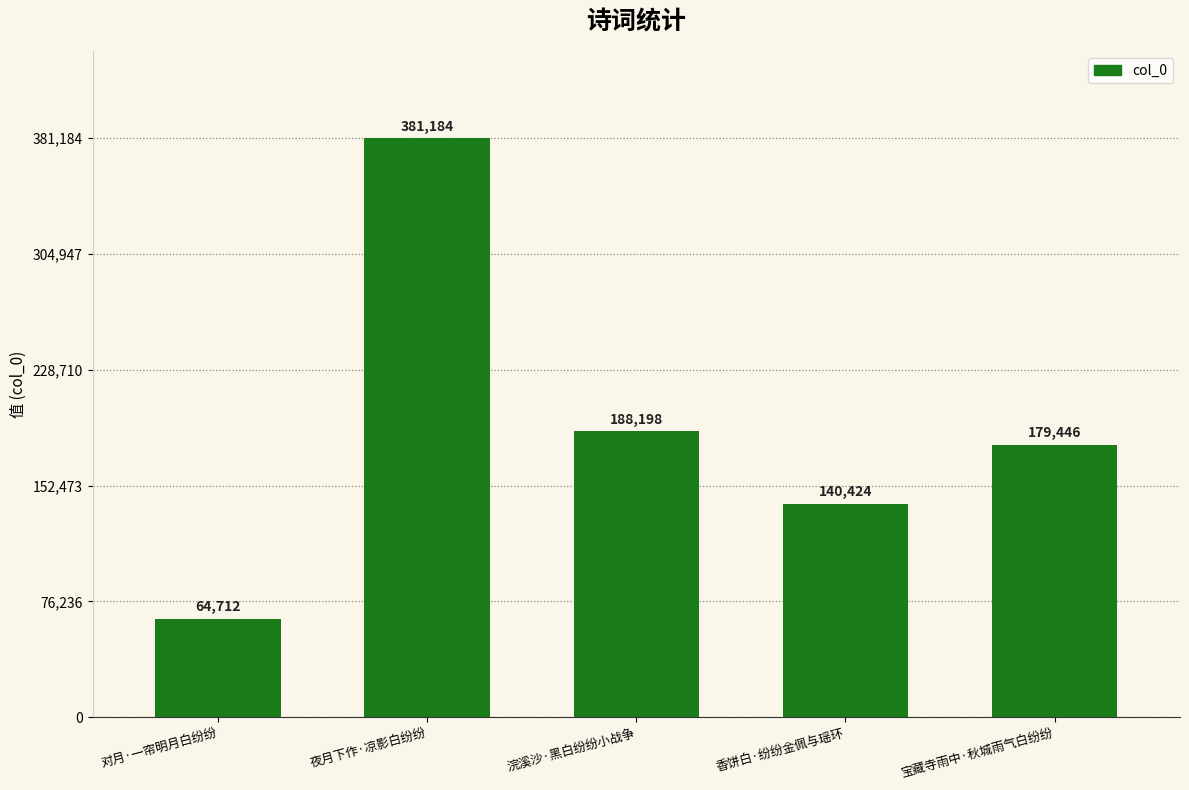

Reading left to right, extract all data points from this chart.

对月·一帘明月白纷纷=64712	夜月下作·凉影白纷纷=381184	浣溪沙·黑白纷纷小战争=188198	香饼白·纷纷金佩与瑶环=140424	宝藏寺雨中·秋城雨气白纷纷=179446